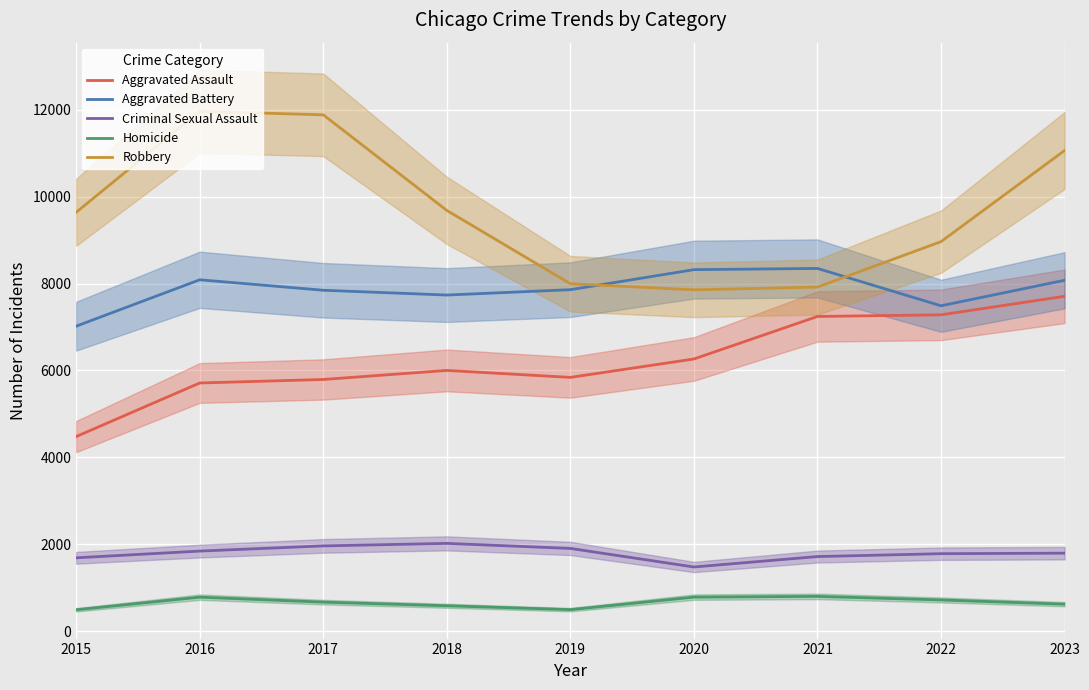

Rank the series by their maximum value, from lowest to highest.

Homicide, Criminal Sexual Assault, Aggravated Assault, Aggravated Battery, Robbery